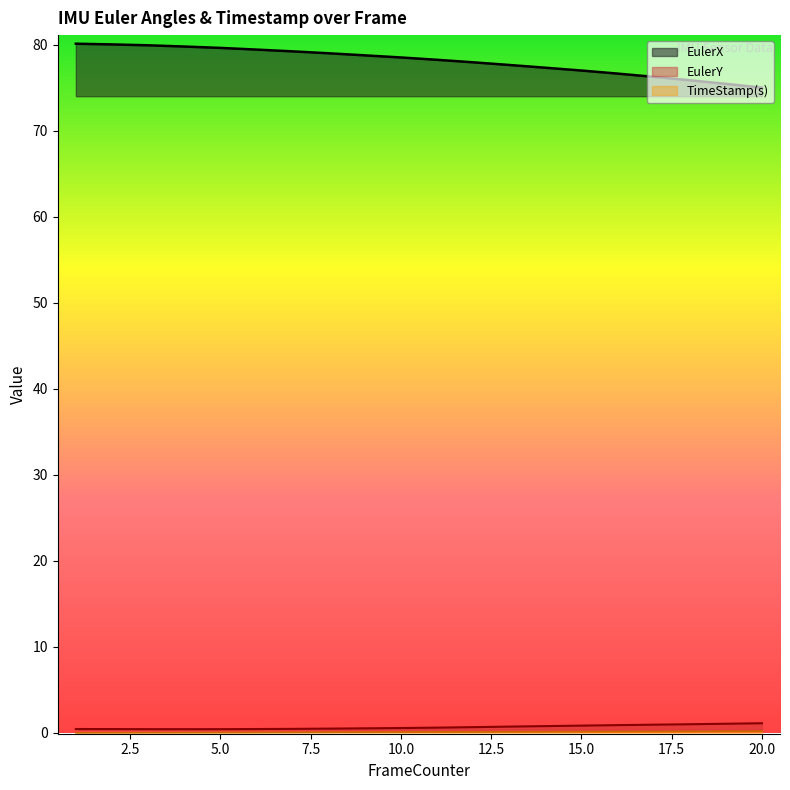

True or false: TimeStamp(s) and EulerX cross at least once.

False